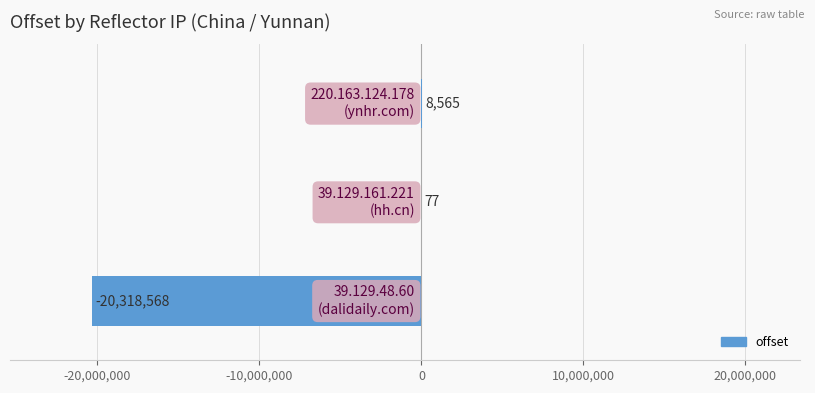

Count the number of categories in the chart.

3